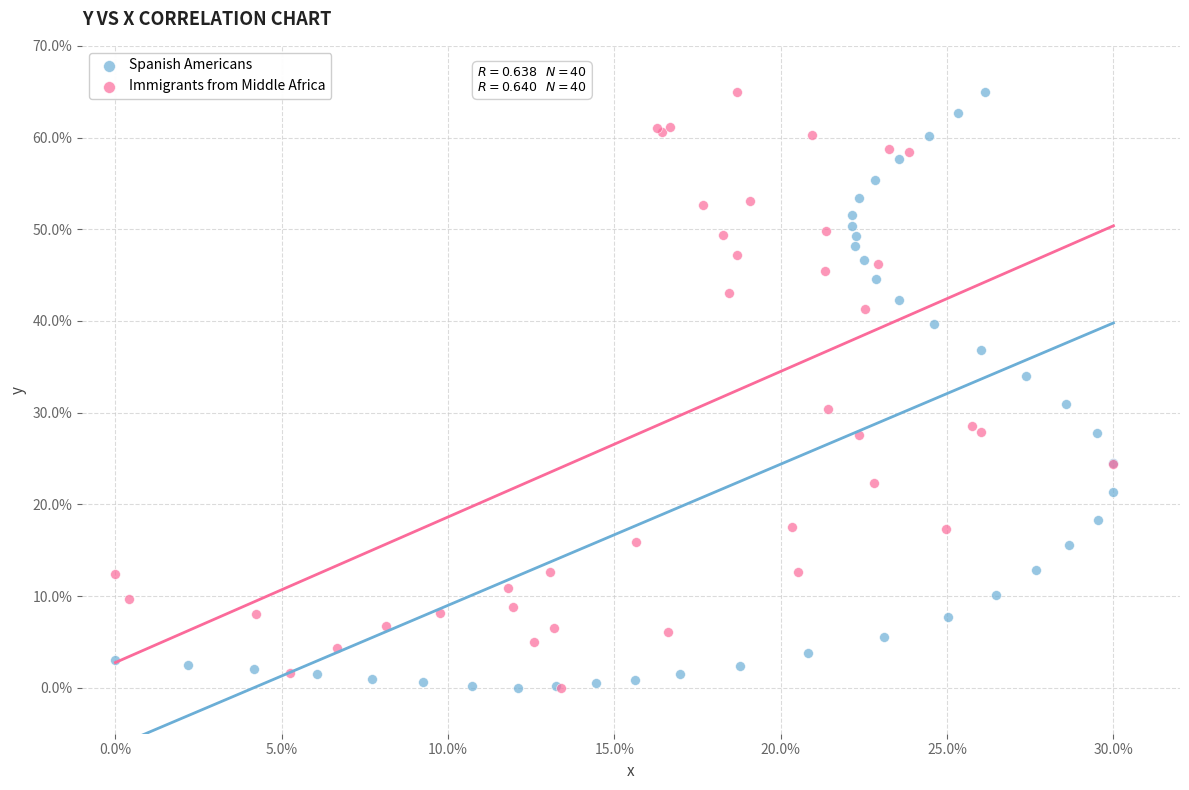

What are all the series names shown in the legend?

Spanish Americans, Immigrants from Middle Africa